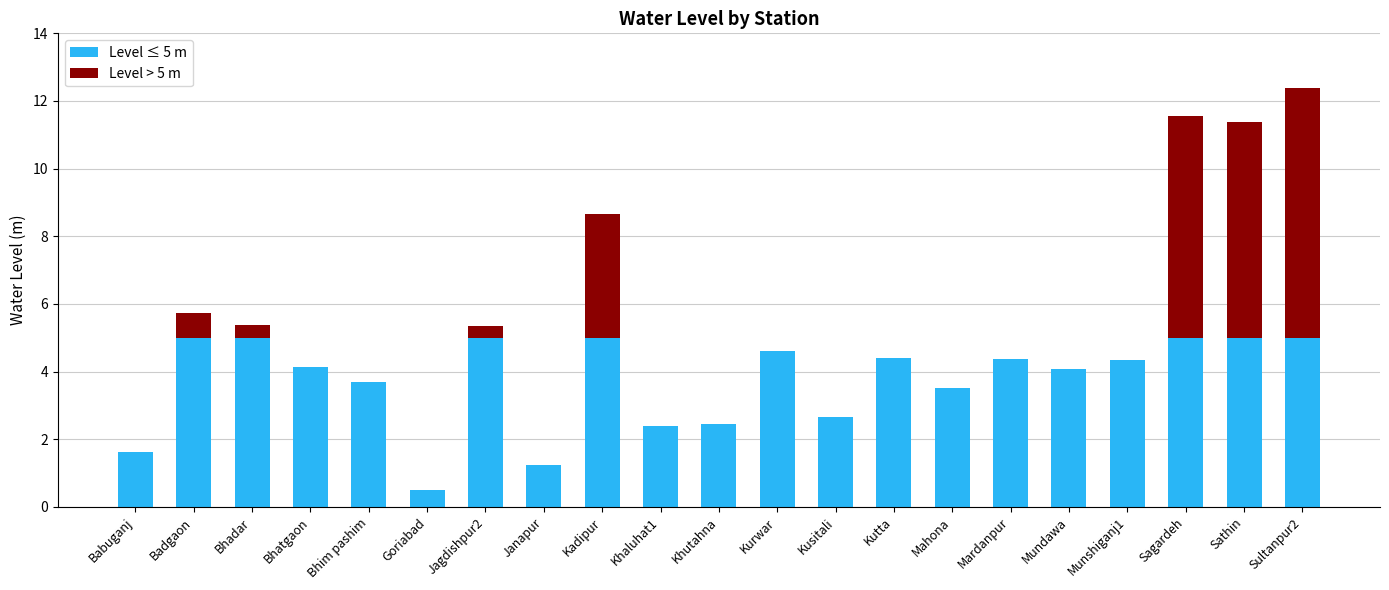

True or false: Level ≤ 5 m has a value of 6.6 at Jagdishpur2.

False